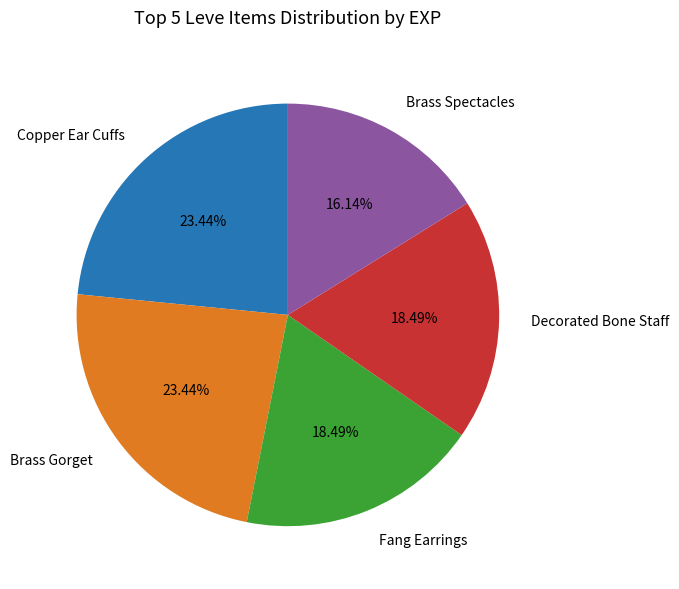

Between Brass Spectacles and Fang Earrings, which is larger?

Fang Earrings